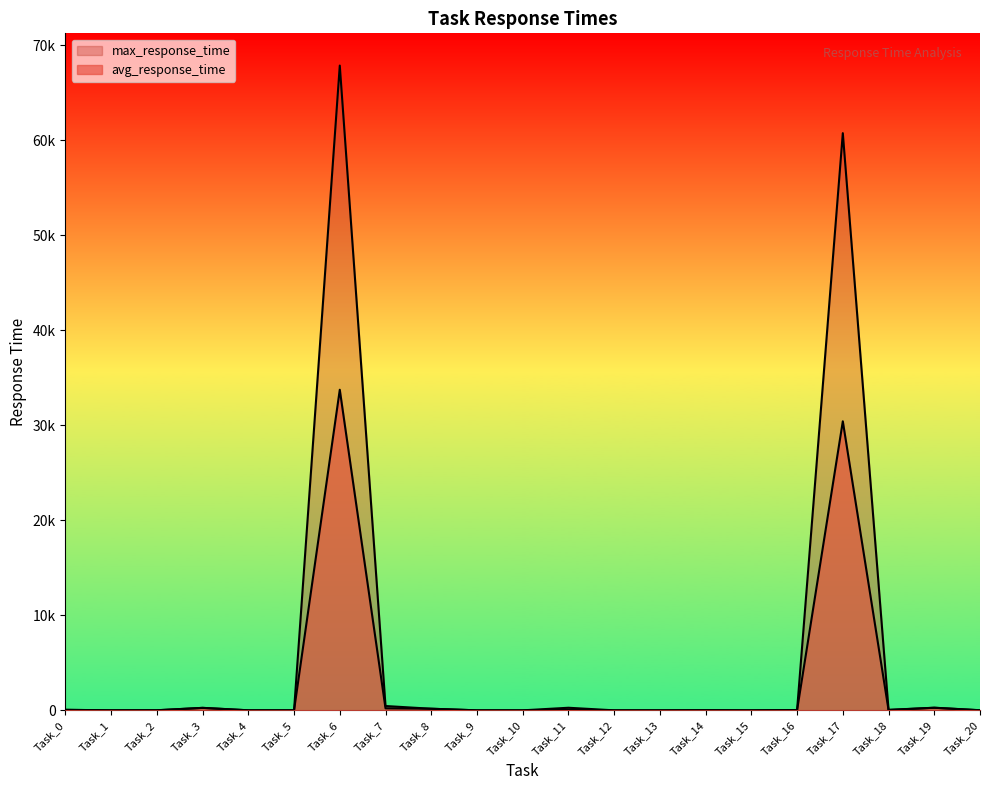

The avg_response_time series shows 15.9 at Task_14. True or false?

False